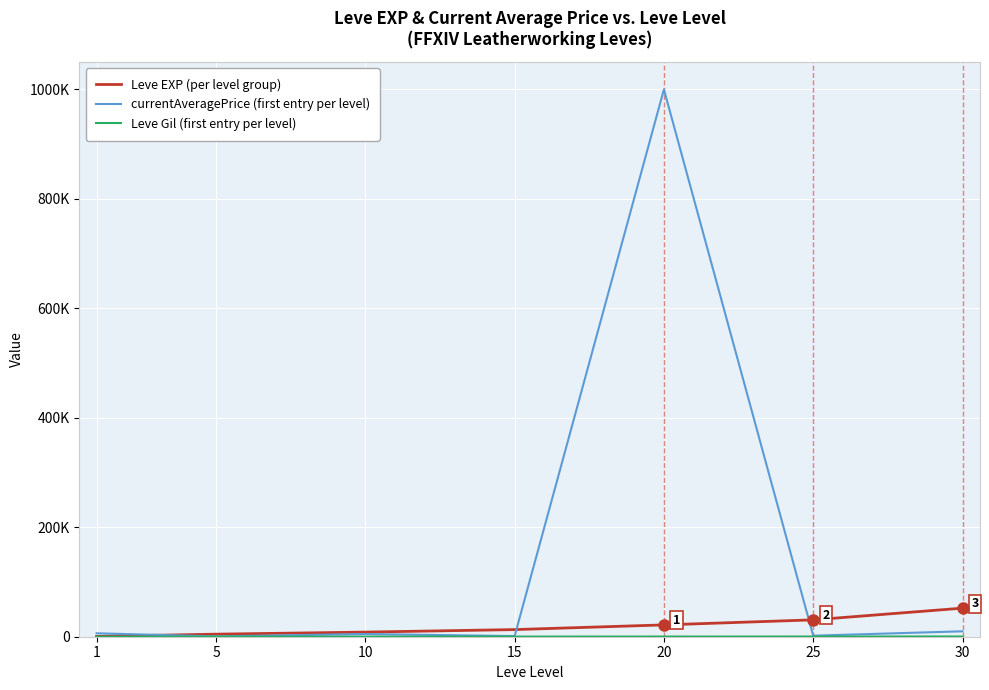

Does the chart have visible grid lines?

Yes